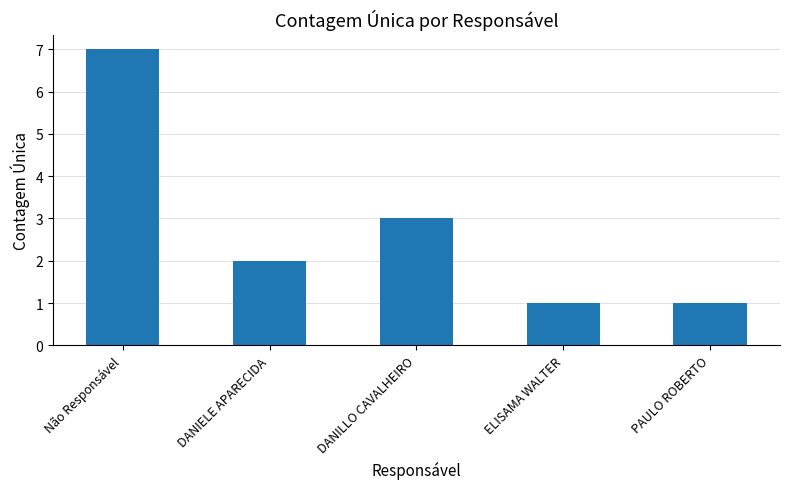

Count the number of categories in the chart.

5